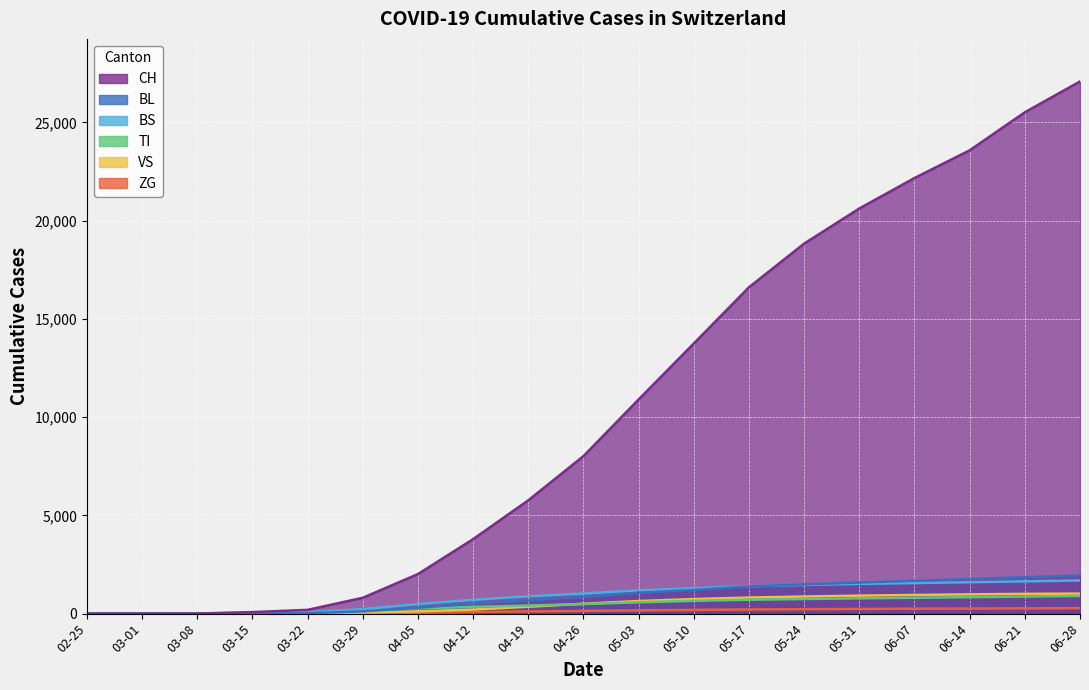

What is the total value across all series at 04-05?

3227